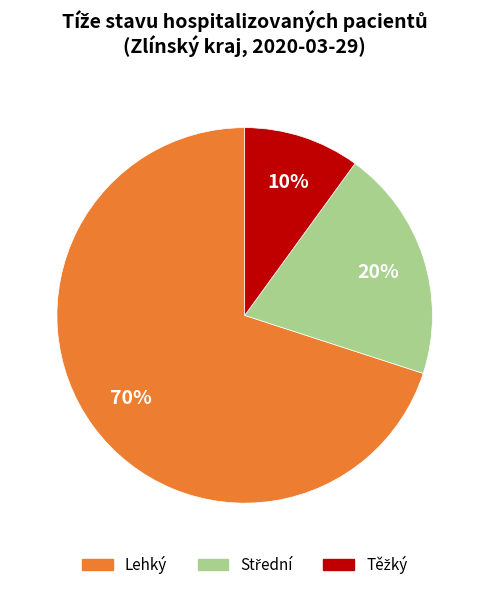

To the nearest percent, what is the average slice percentage?

33%